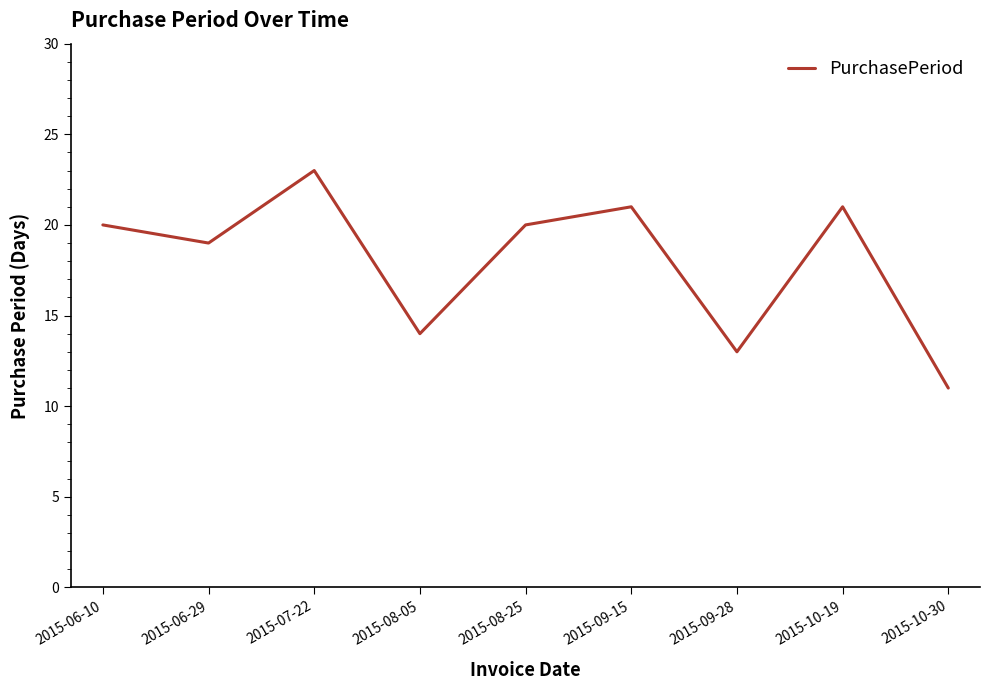

At which label is the value closest to 17?

2015-06-29